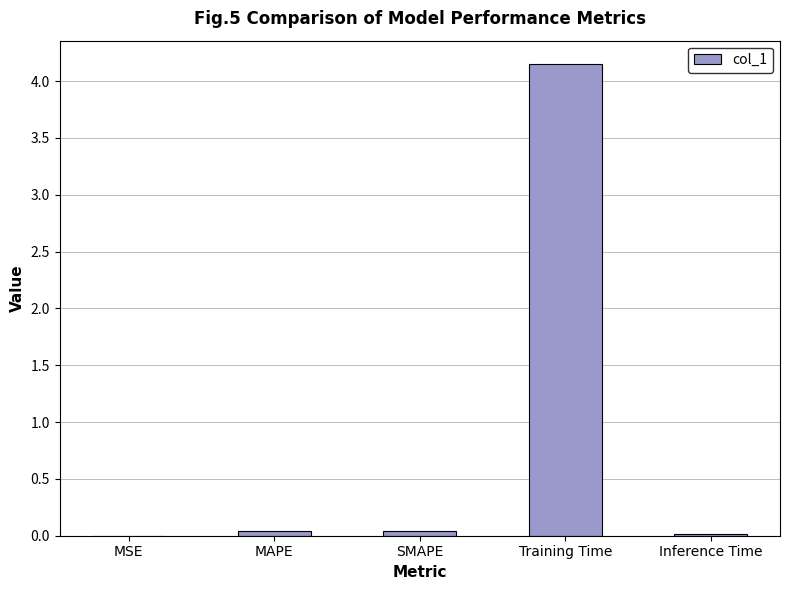

The chart shows a value of 0.0 at MSE. True or false?

True